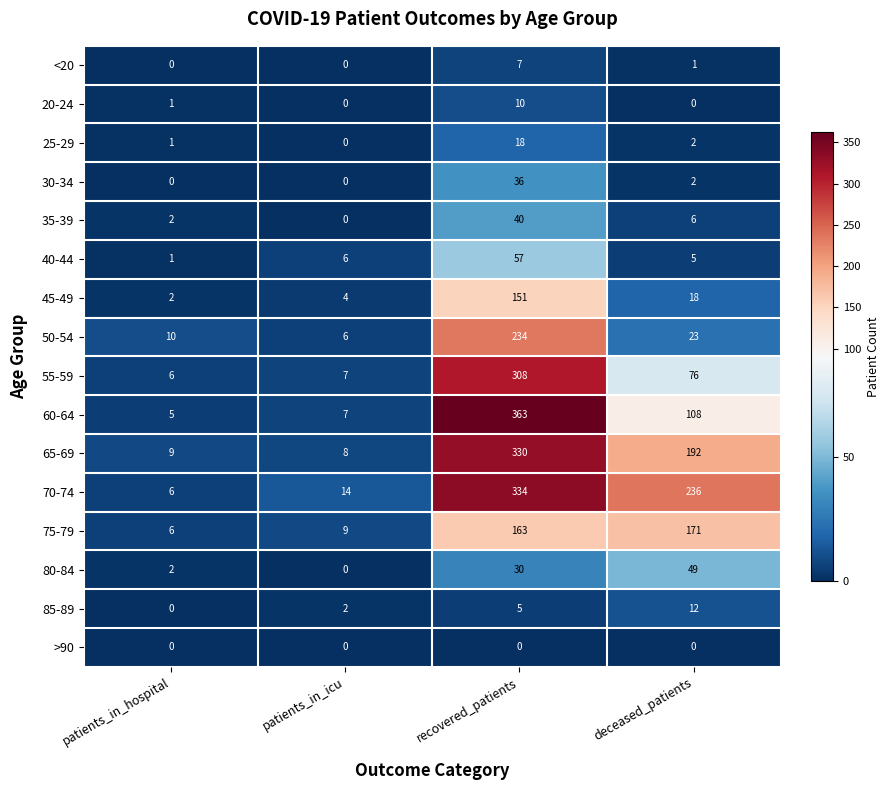

What is the maximum value for 50-54?

234